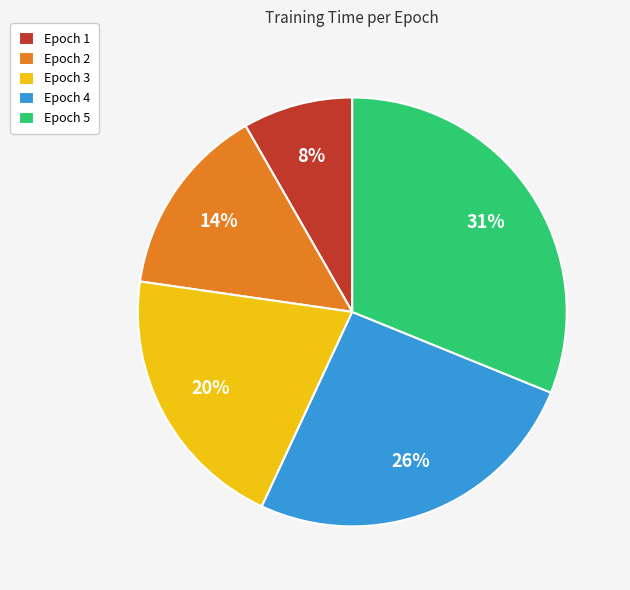

To the nearest percent, what is the difference between the largest and smallest slice percentages?

23%